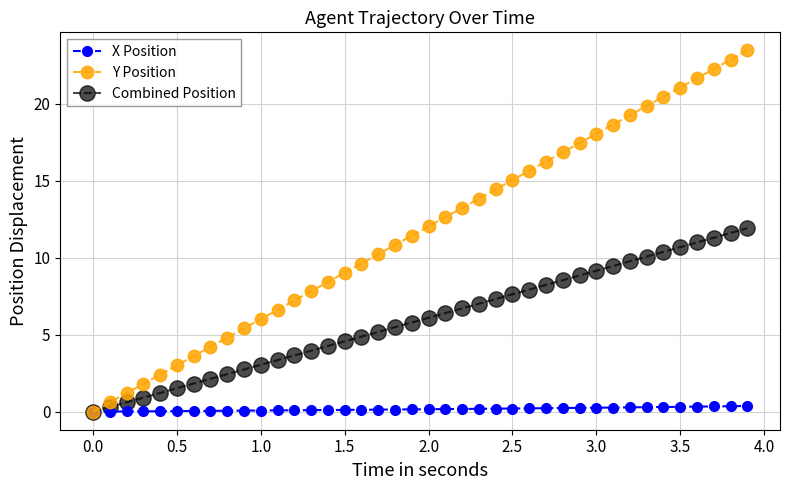

Which series has the largest total across all categories?

Y Position